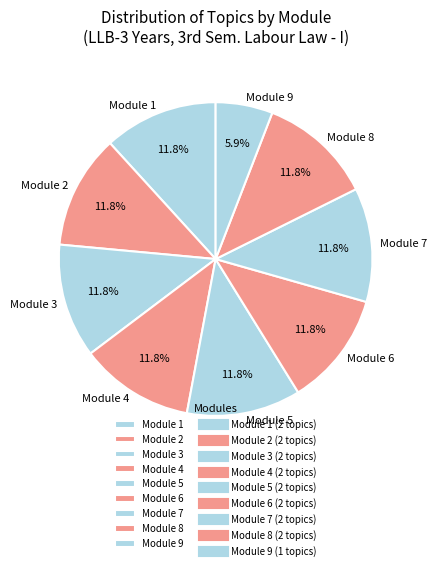

How many slices are in this pie chart?

9